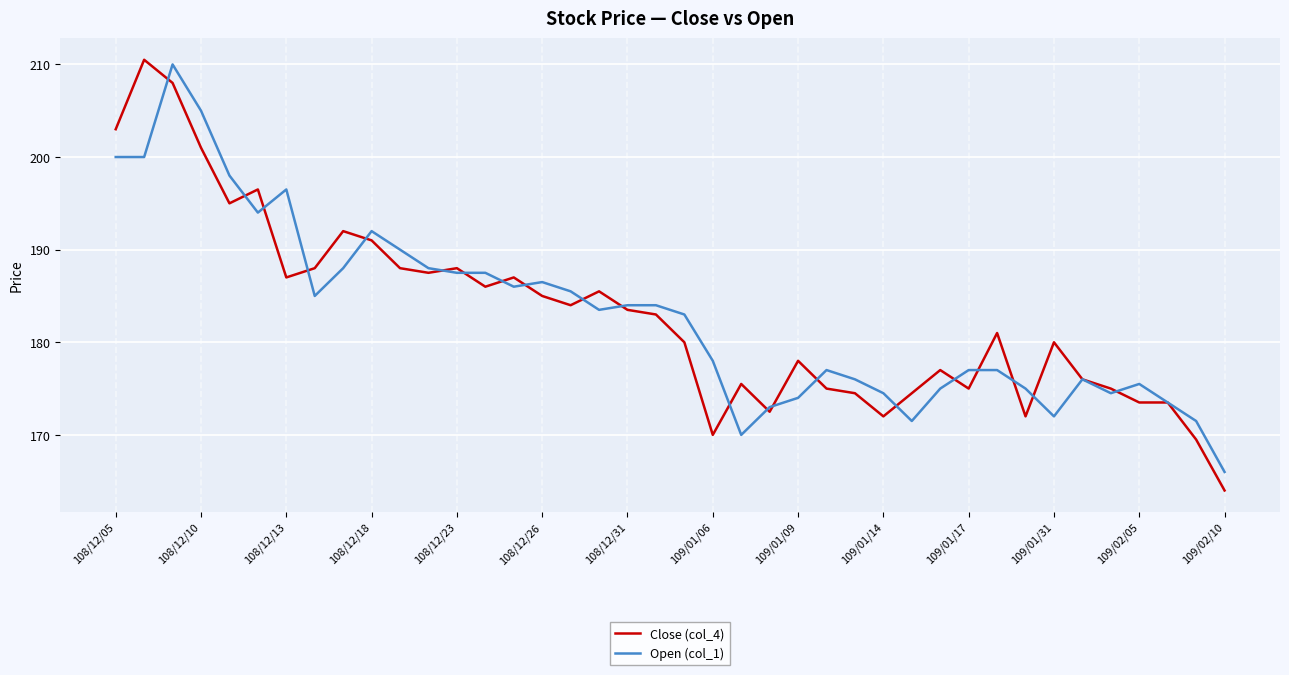

What is the lowest value of the Open (col_1) series?

166.0